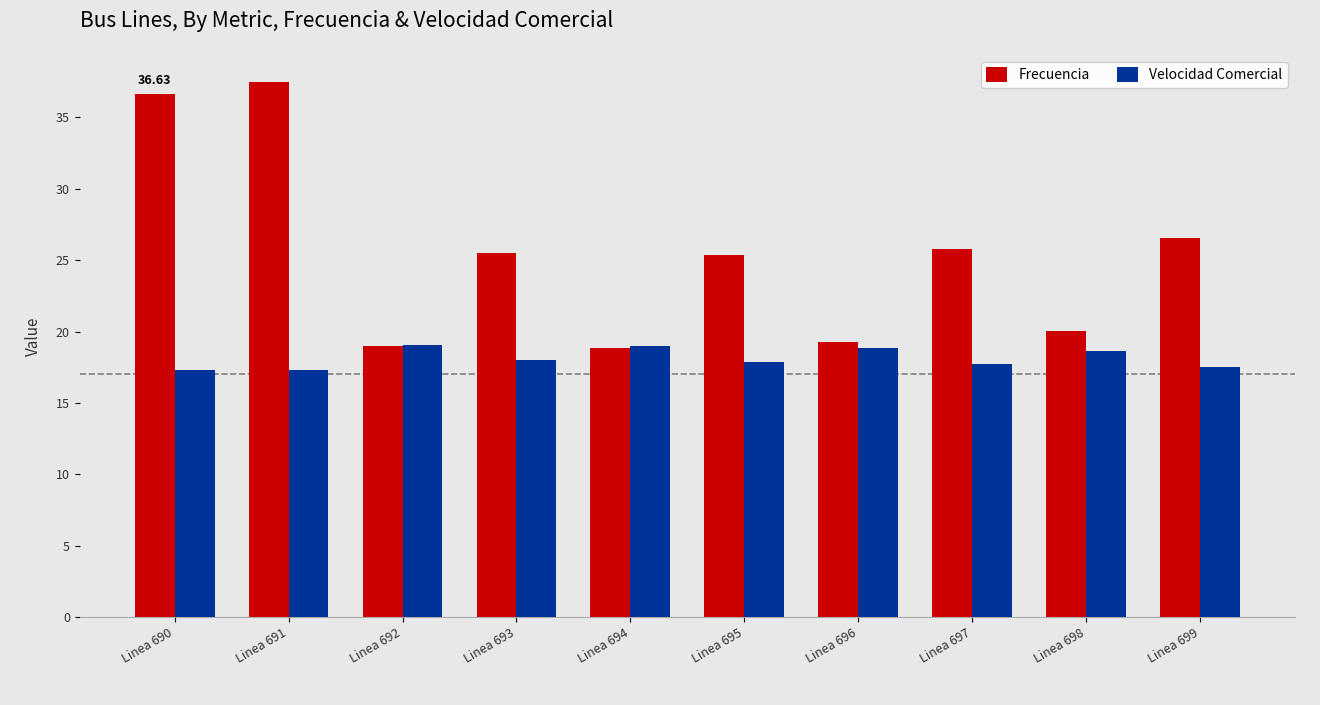

At Linea 697, list the series in order from largest to smallest.

Frecuencia, Velocidad Comercial